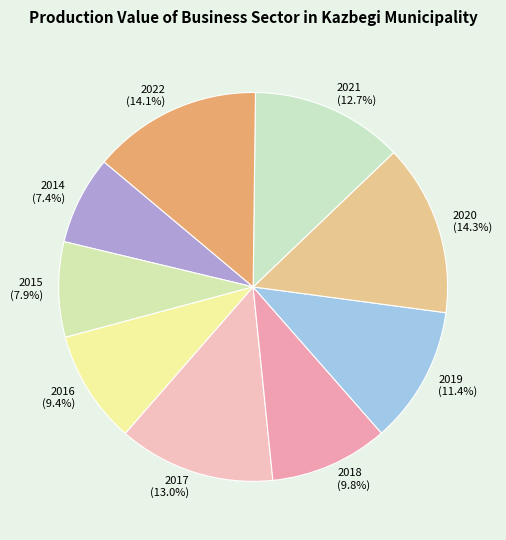

Which category has the smallest portion of the pie?

2014